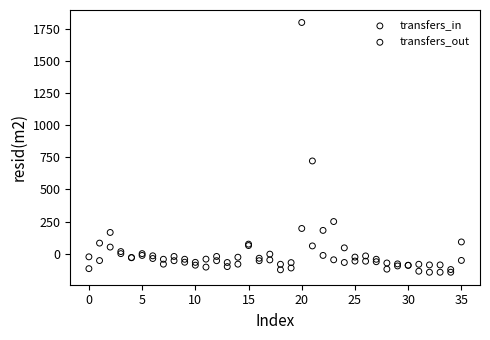

Which series reaches the maximum Y coordinate?

transfers_in